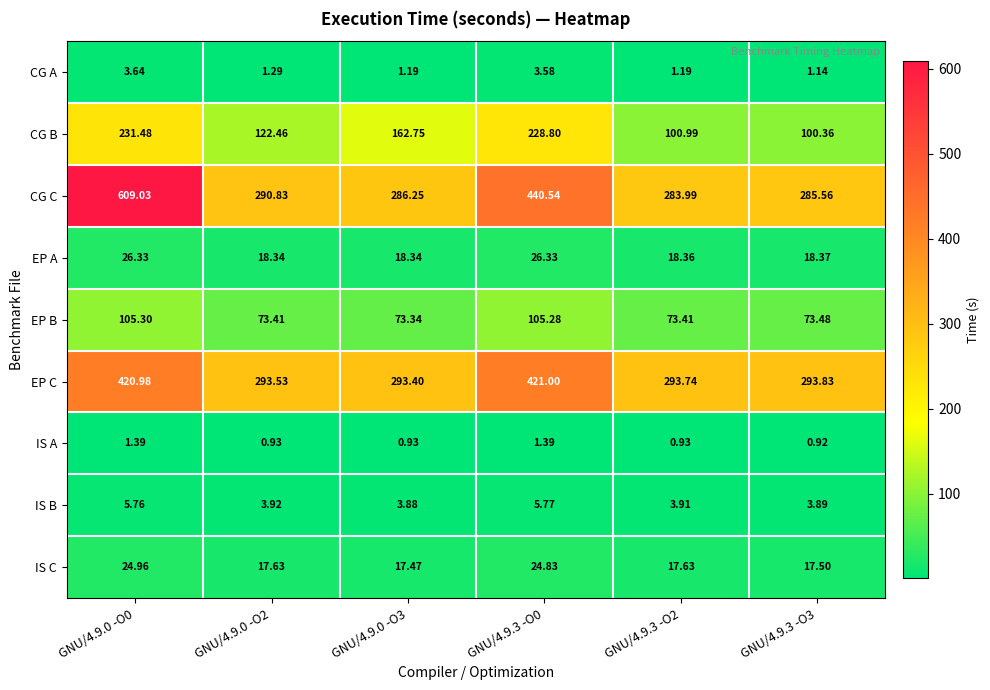

Which series changed the most between GNU/4.9.0 -O0 and GNU/4.9.3 -O0?

CG C